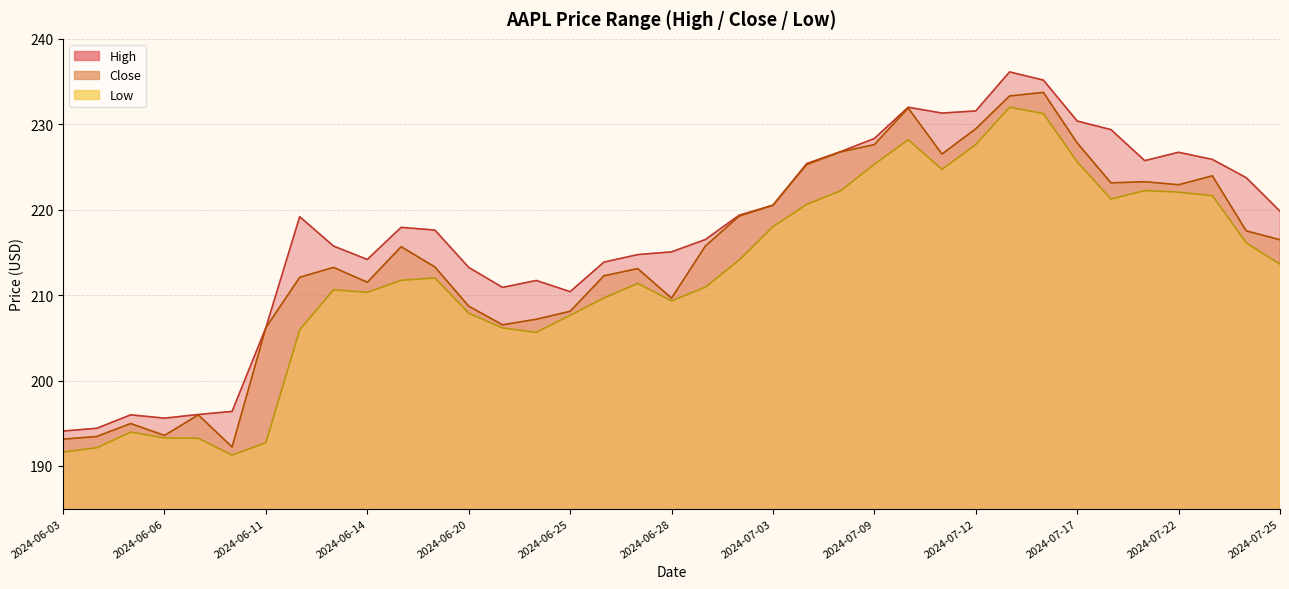

What is the sum of all Close values?

7945.9